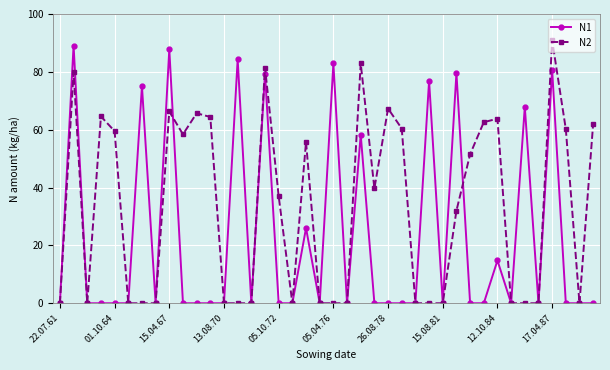

What is the value of the N2 point at the 10th from the left?

58.4